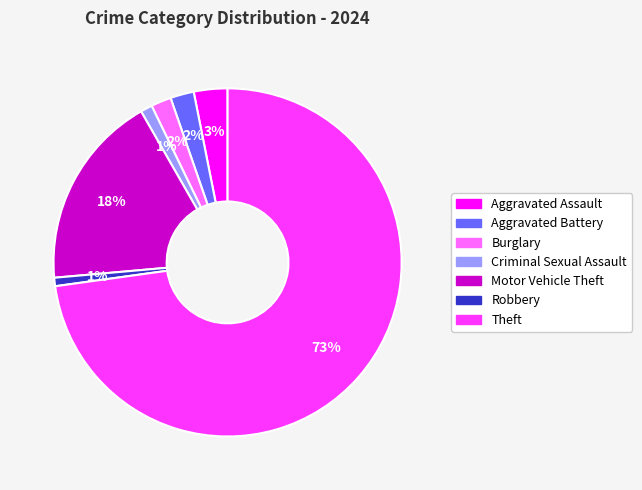

The Motor Vehicle Theft slice represents 33% of the pie. True or false?

False